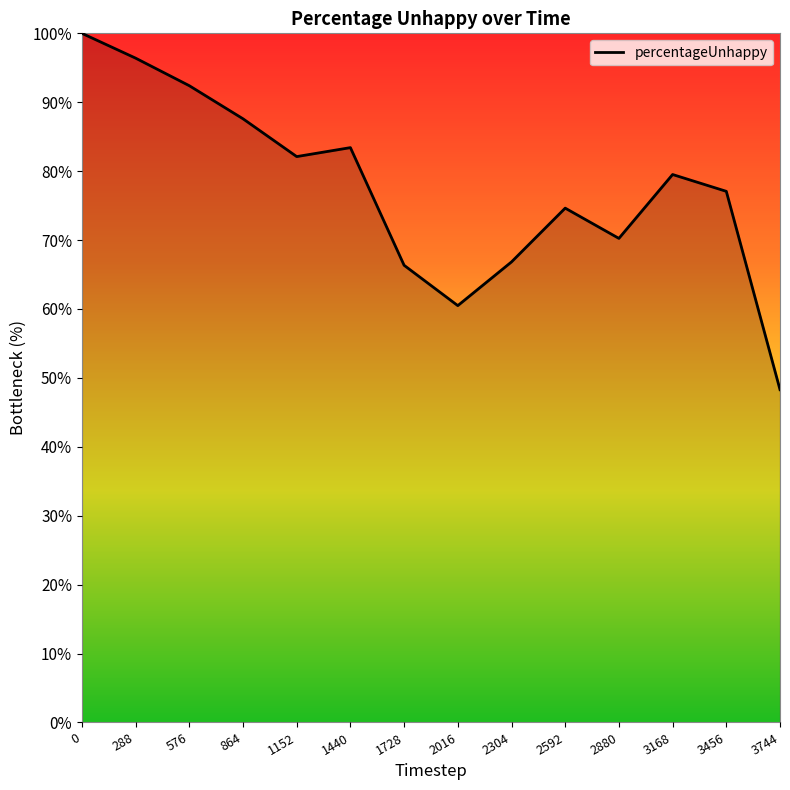

The value at 0 is 100.0. True or false?

True